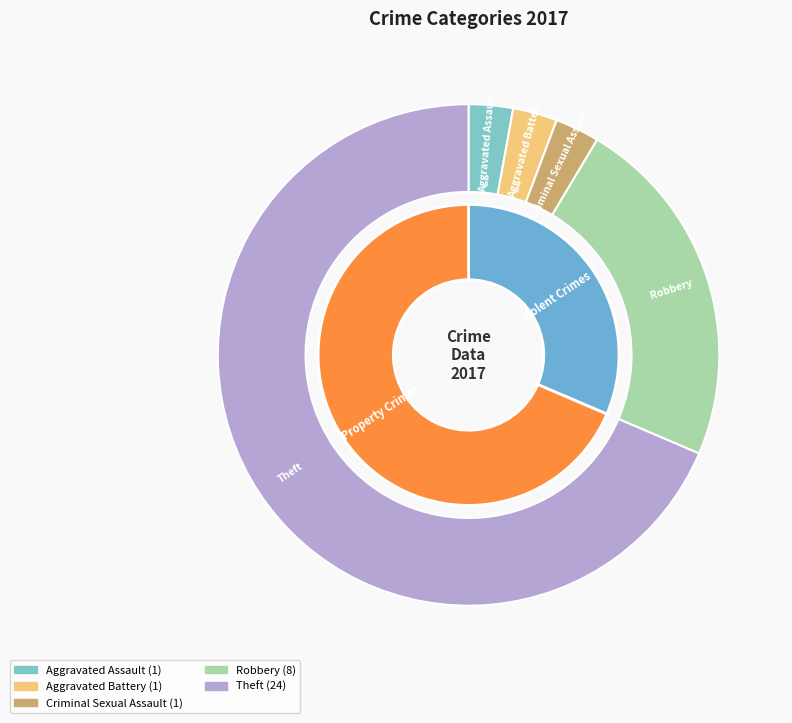

What is the largest slice in the pie chart?

Theft